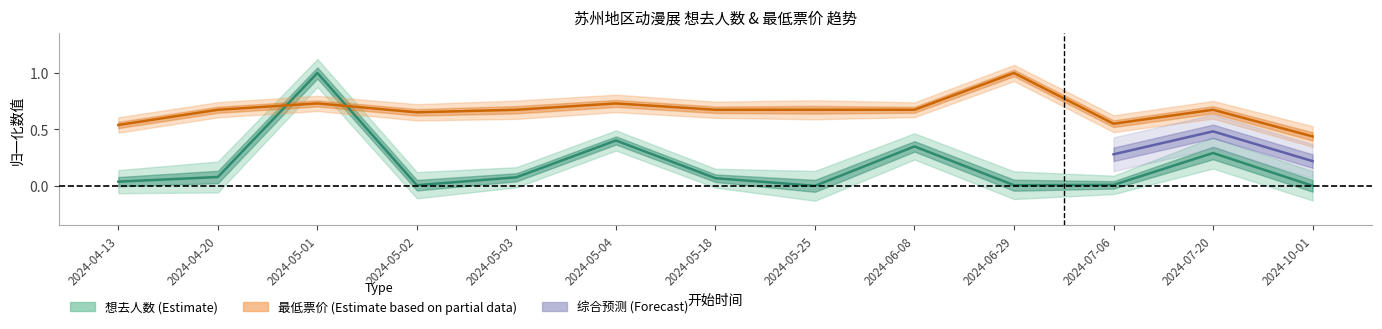

How many interior local valleys does the 最低票价 series have?

2